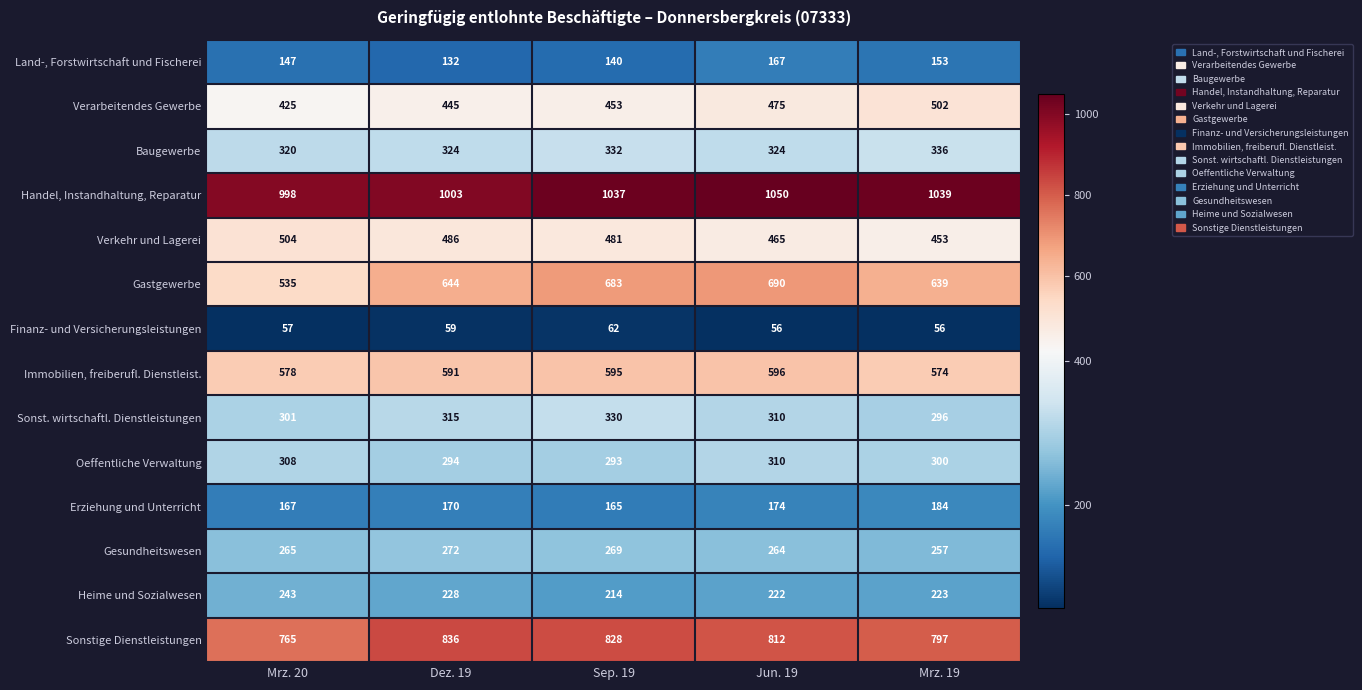

At which category is the sum across all series the highest?

Jun. 19